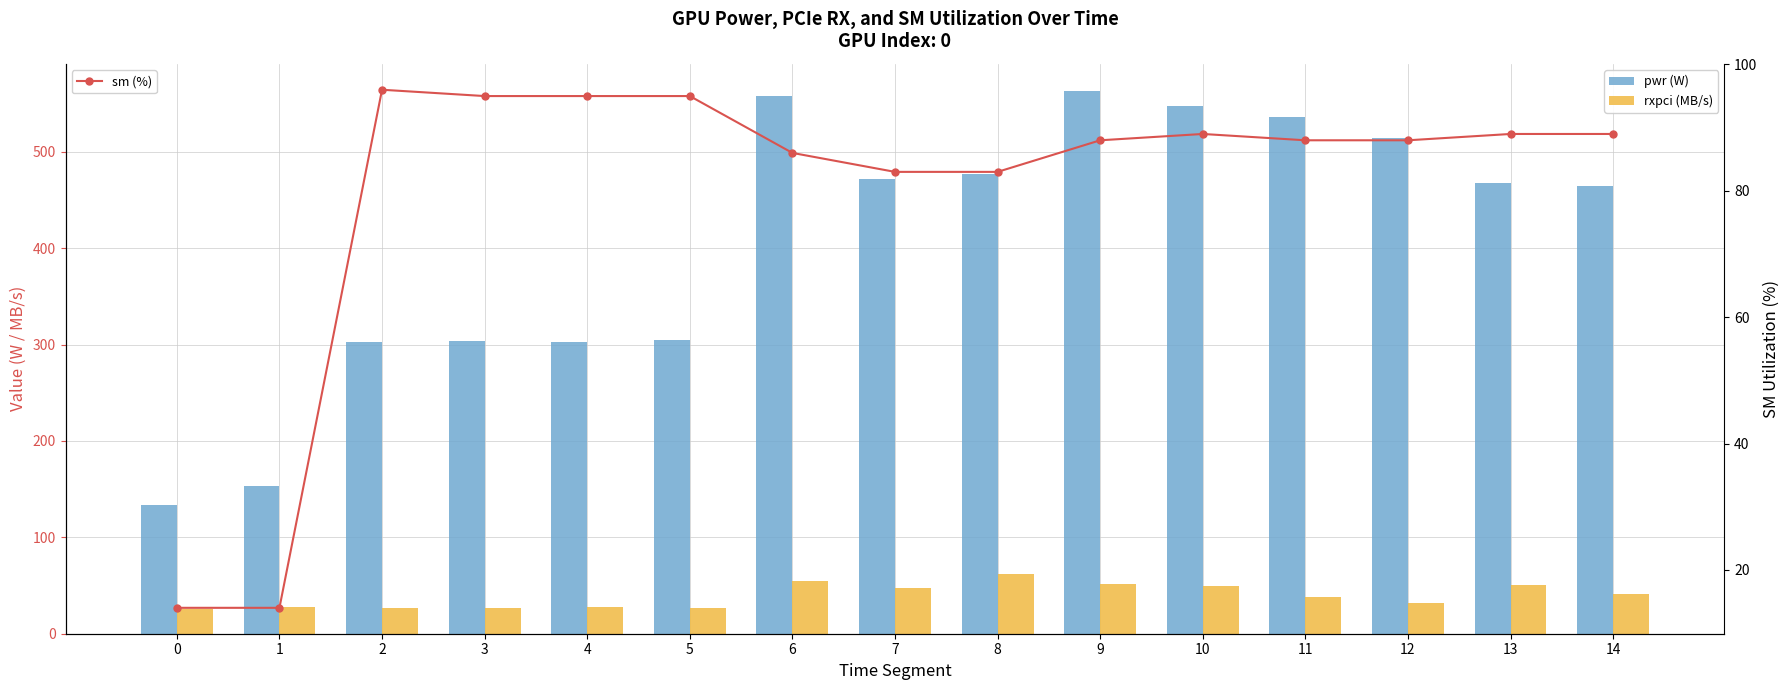

True or false: pwr (W) has a value of 278 at 10.

False